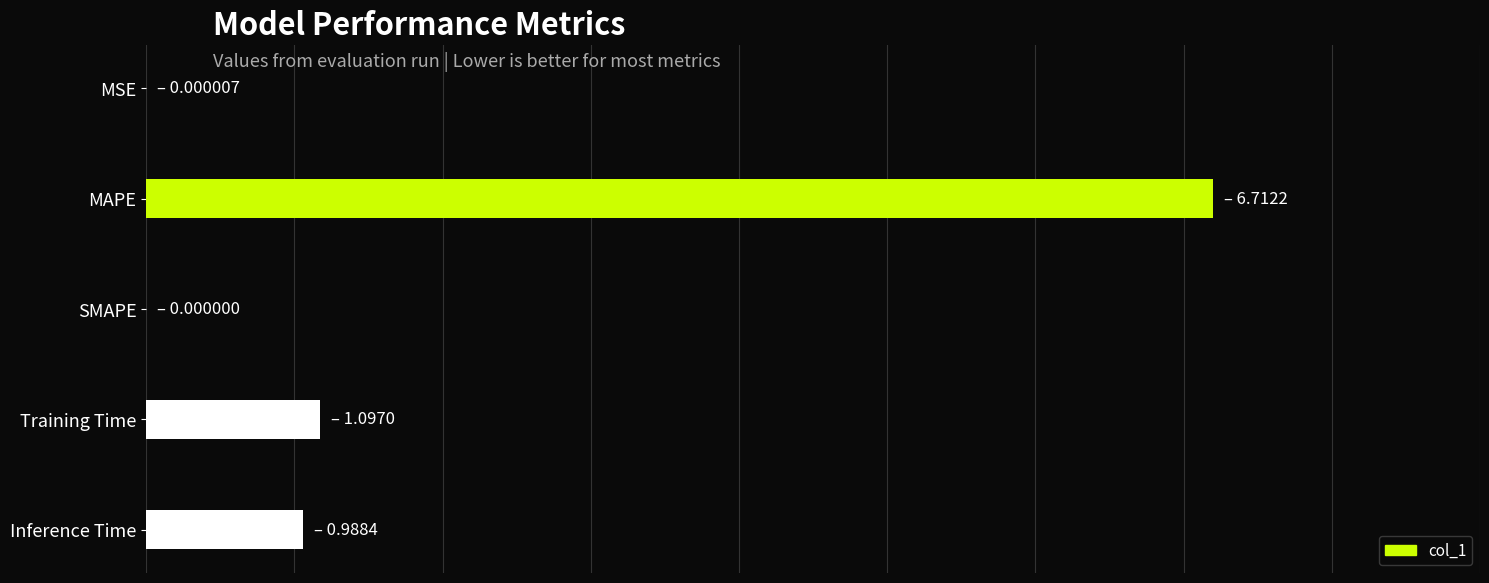

What is the greatest value displayed?

6.7